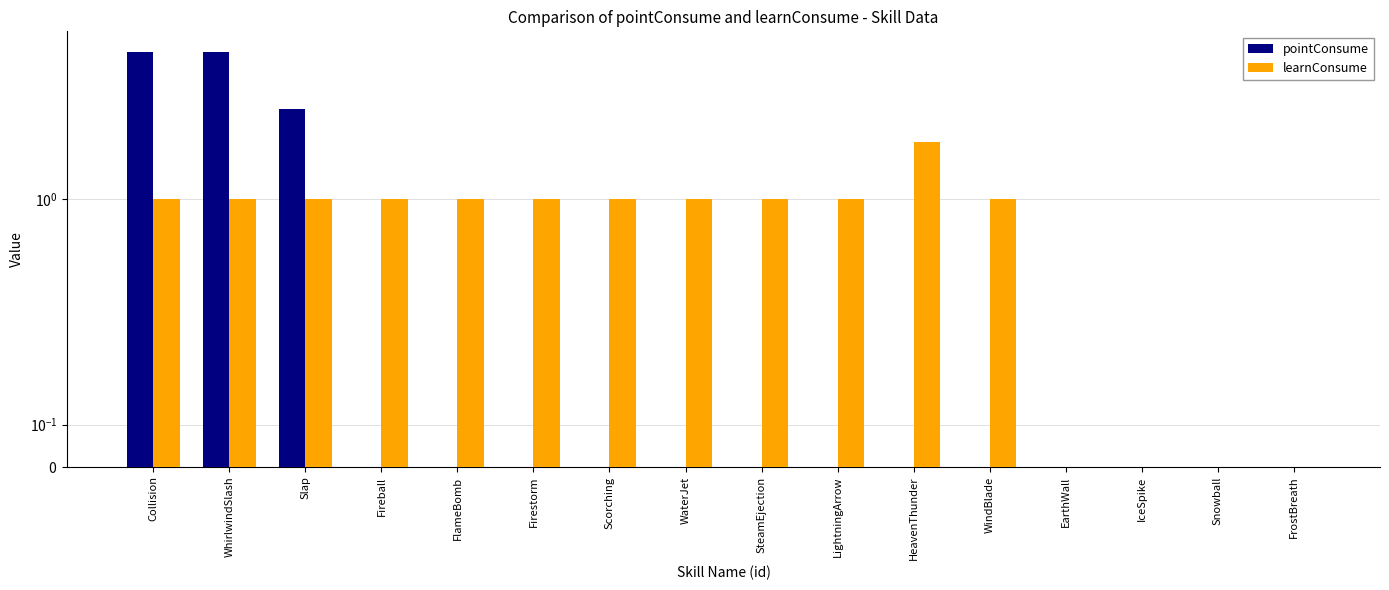

What are all the series names shown in the legend?

pointConsume, learnConsume